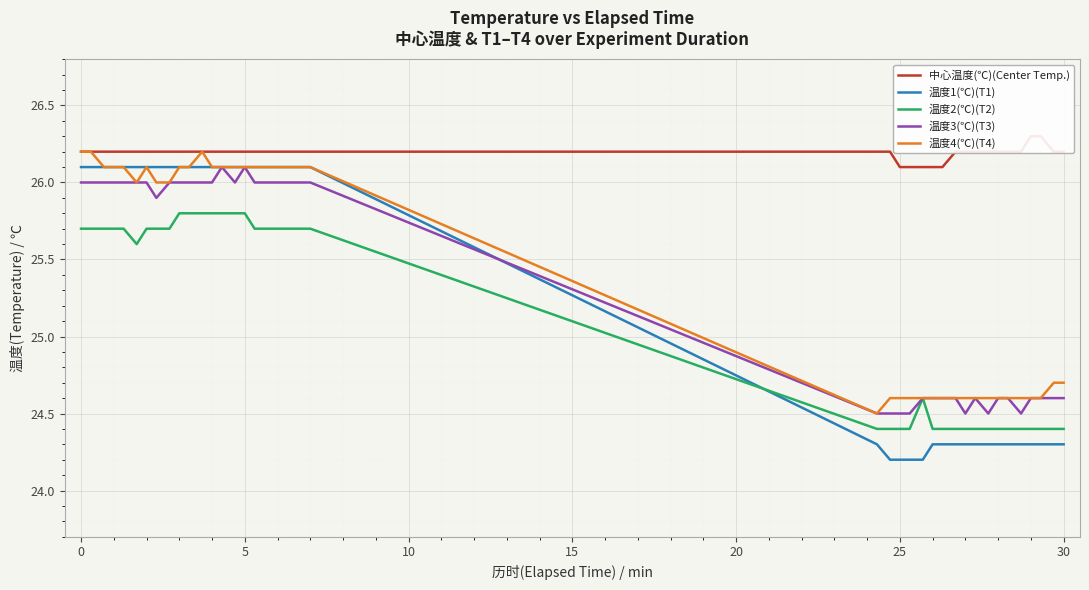

True or false: 温度3(℃)(T3) has a value of 24.5 at 25.

True